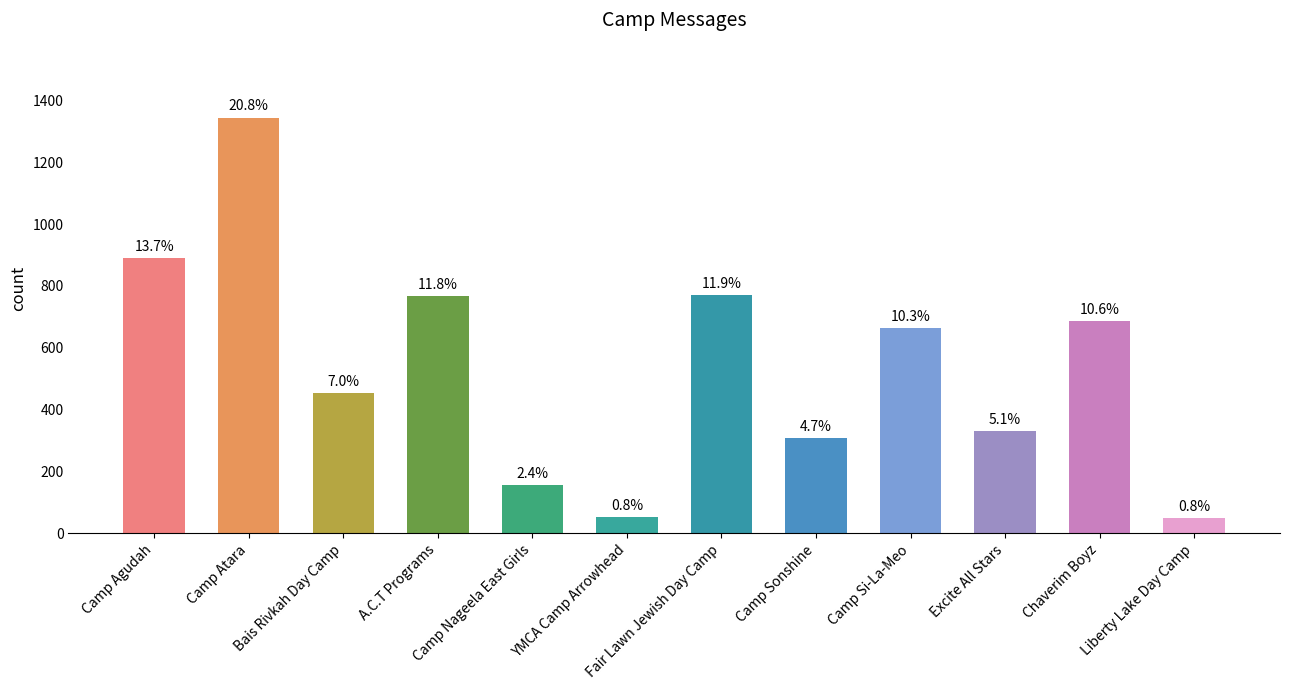

What is the sum of all values?

6473